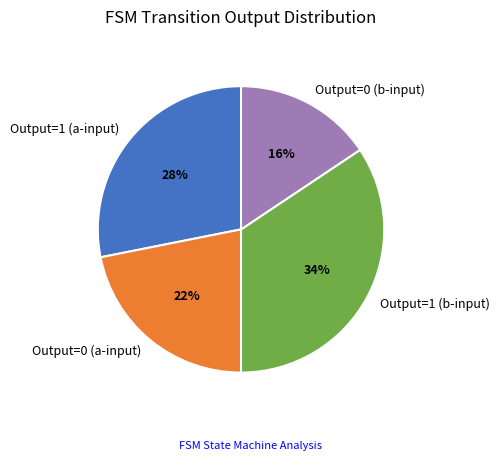

How many slices are in this pie chart?

4